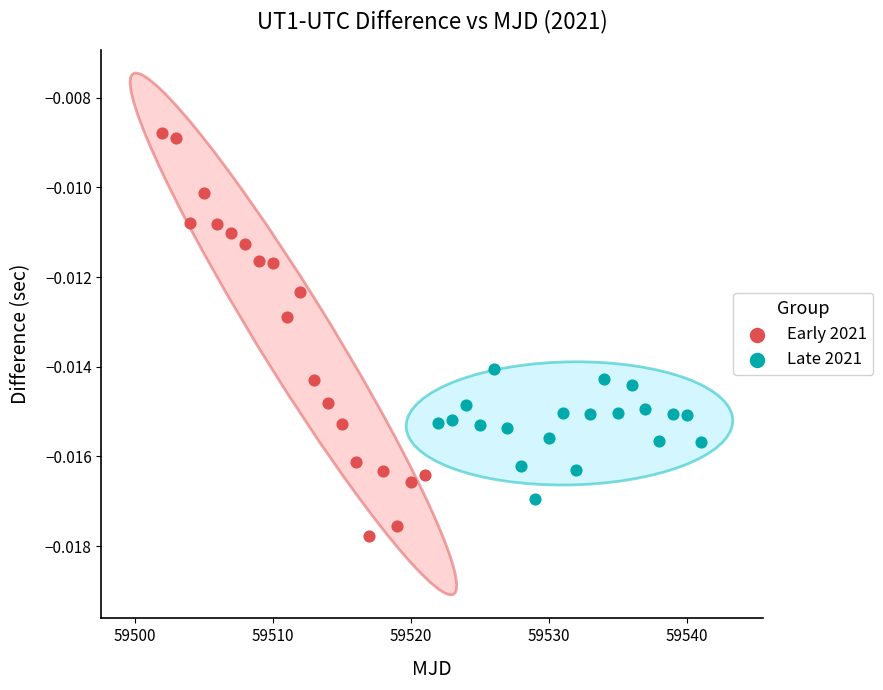

Which series has the widest spread of Y values?

Early 2021